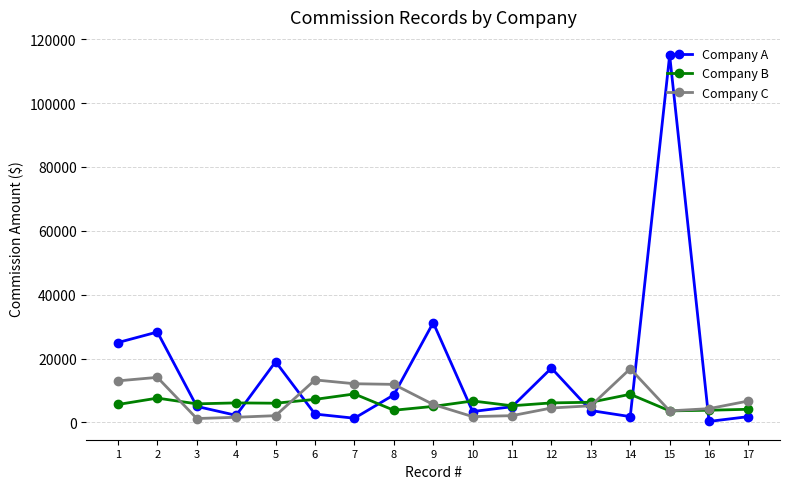

True or false: Company A has more than 1 points higher than both neighbors.

True